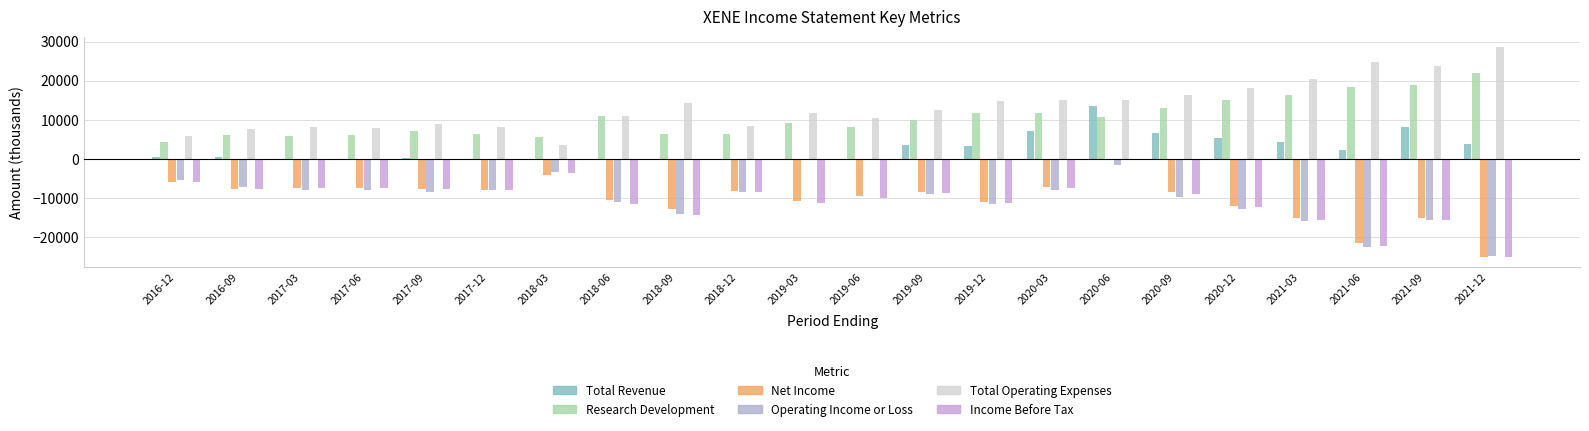

What is the sum of the Operating Income or Loss values at 2018-06 and 2021-03?

-27000